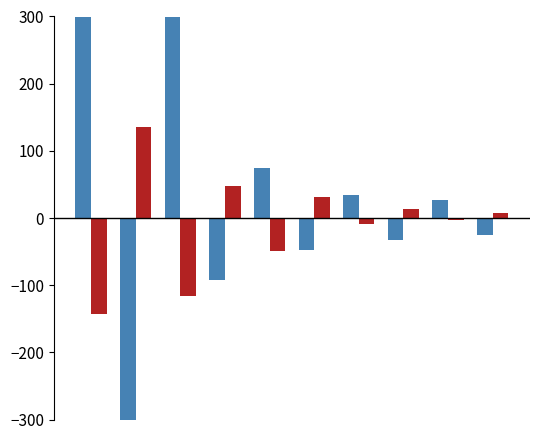

The value of mean at 4 is 19.1. True or false?

False